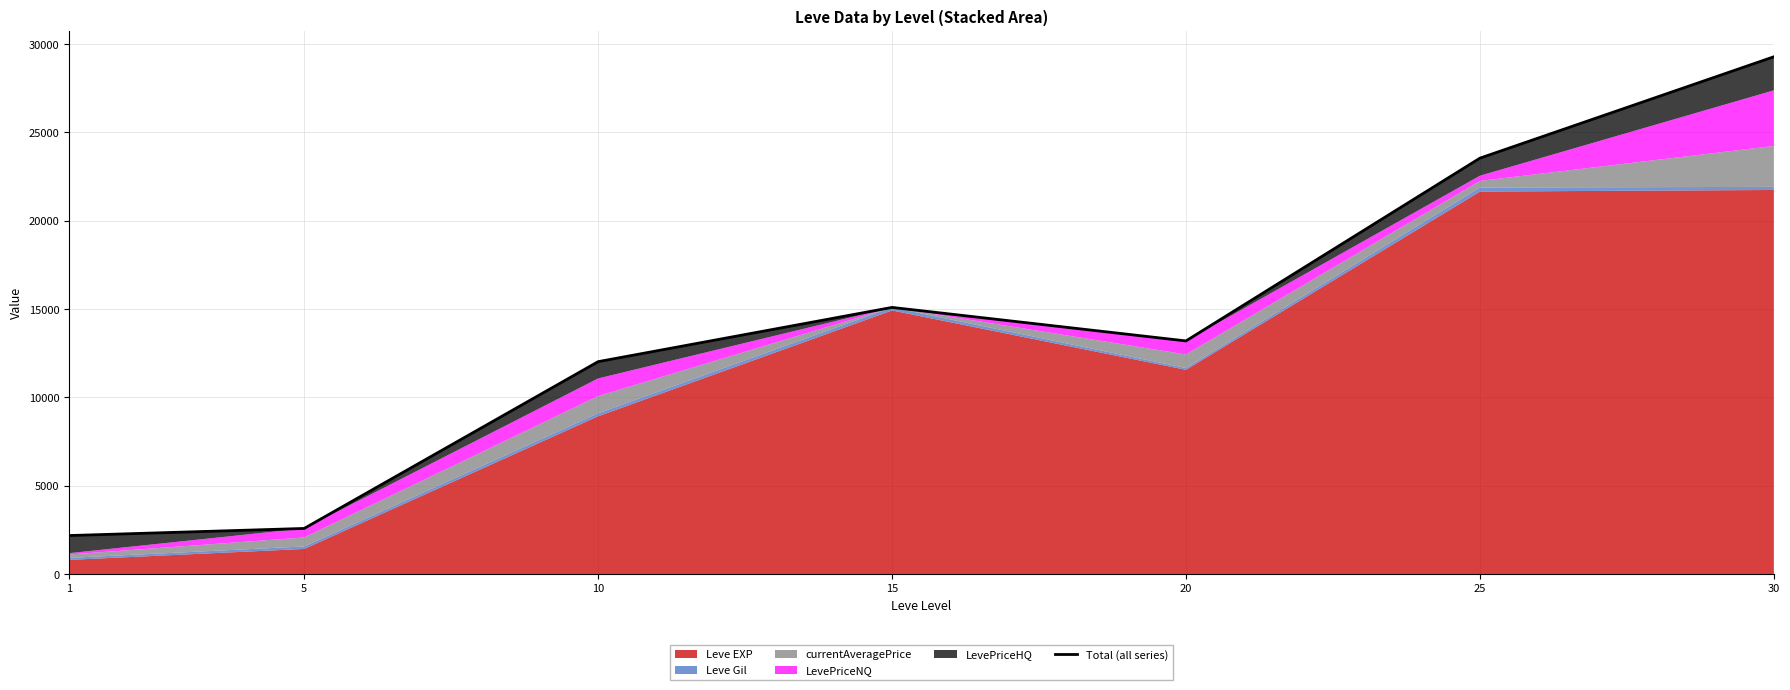

Which has a higher value, 10 or 5?

10